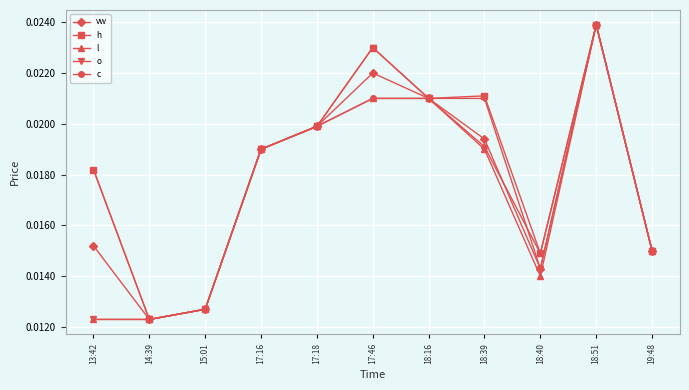

Which series has the largest total across all categories?

h